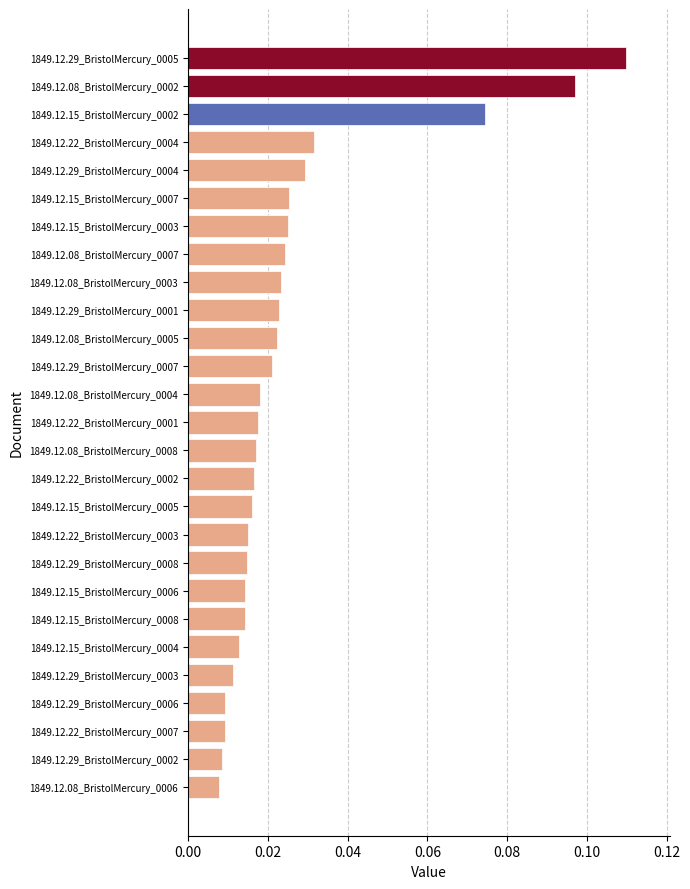

What is the sum of all values?

0.7